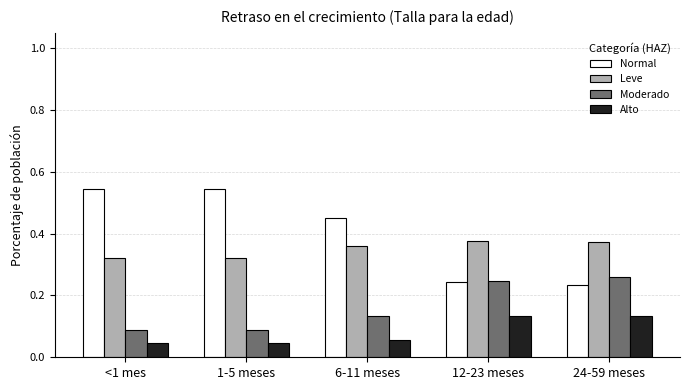

Is the value of Leve at 1-5 meses greater than the value of Moderado at 1-5 meses?

Yes